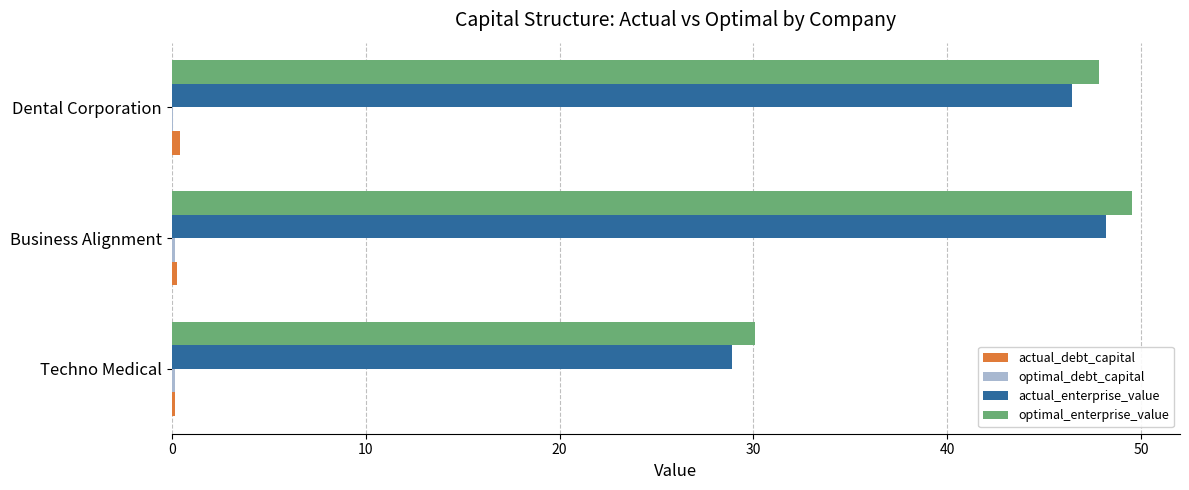

Between Techno Medical and Business Alignment, which series saw the biggest shift?

optimal_enterprise_value